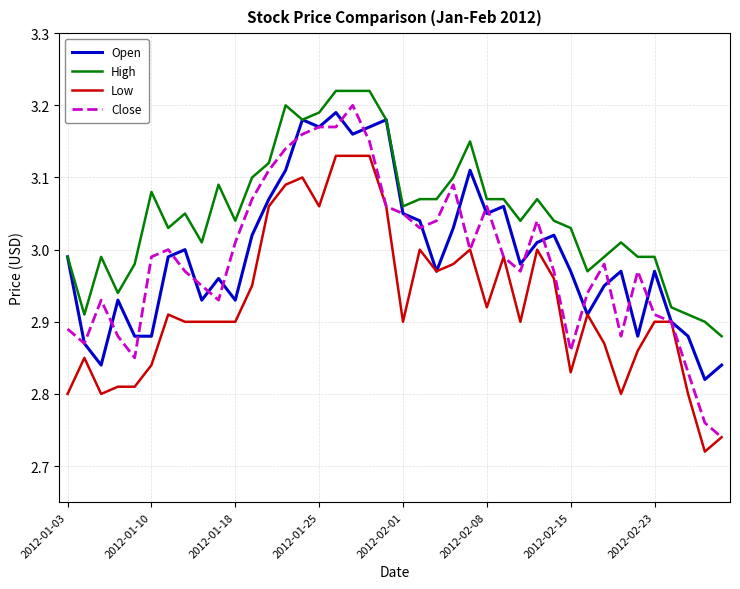

Which series has the largest total across all categories?

High